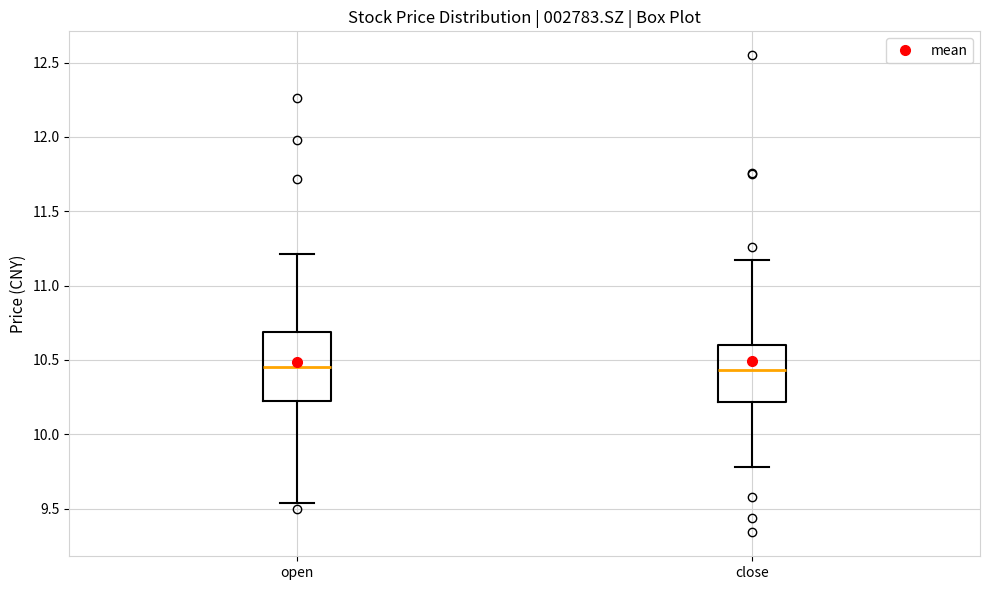

Where does the median line of the box for close sit on the y-axis? The values are not printed on the chart, so give them approximately, as read against the axis.

10.45